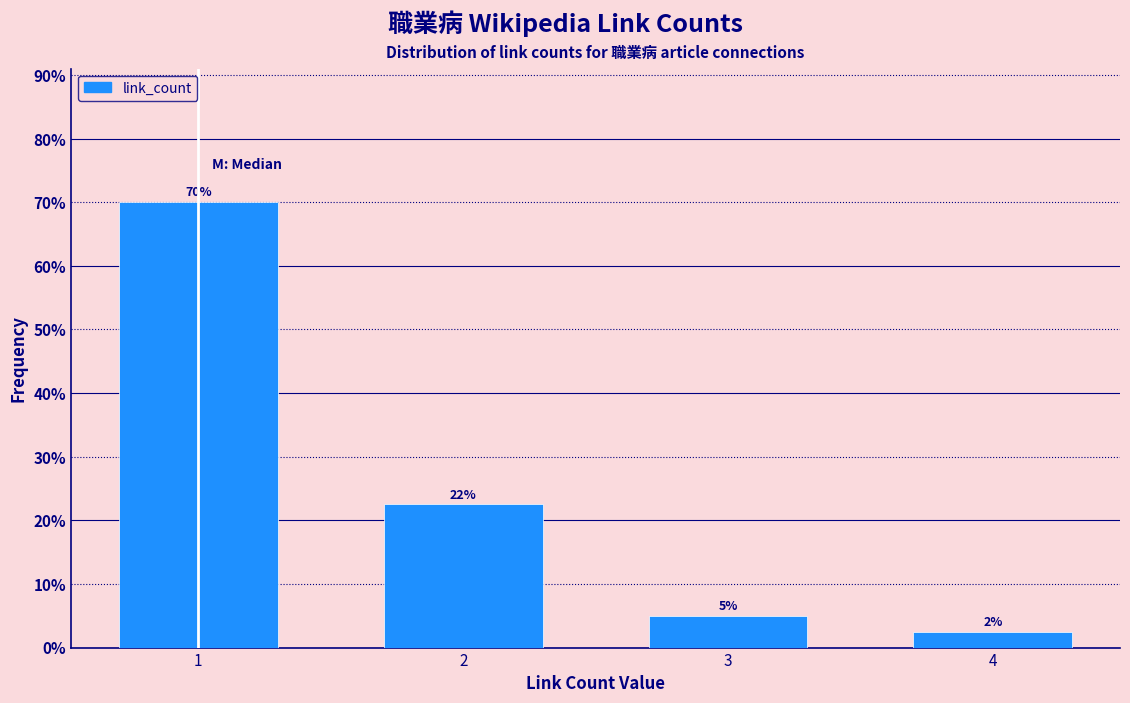

Read the value at 1.

70.0